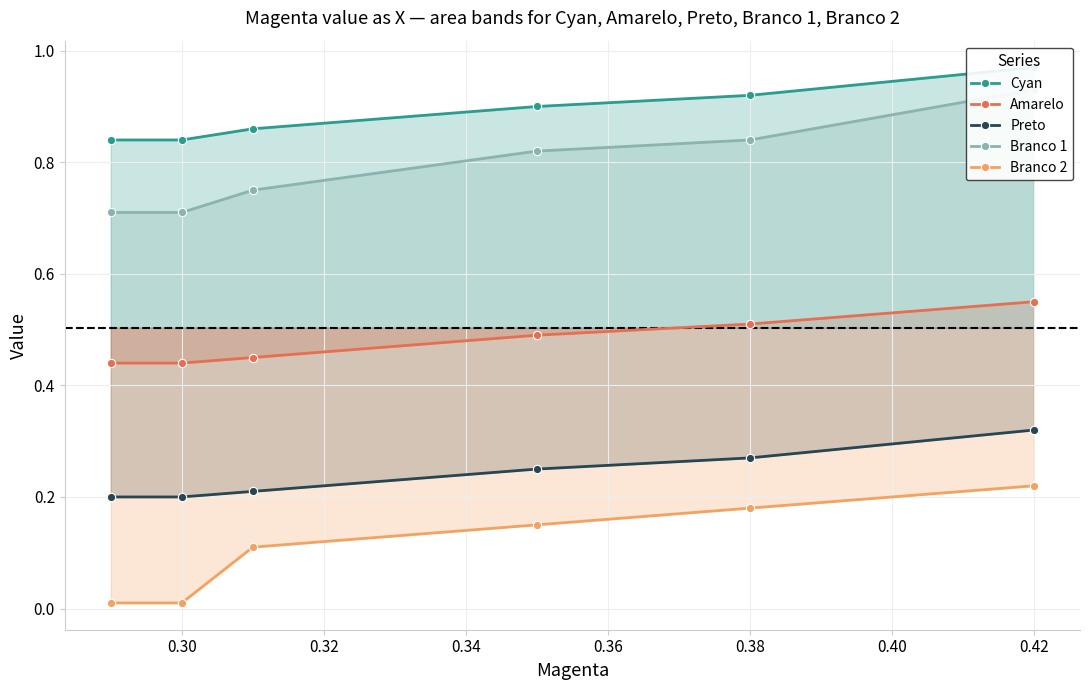

Which category has the highest value in the Branco 2 series?

0.42